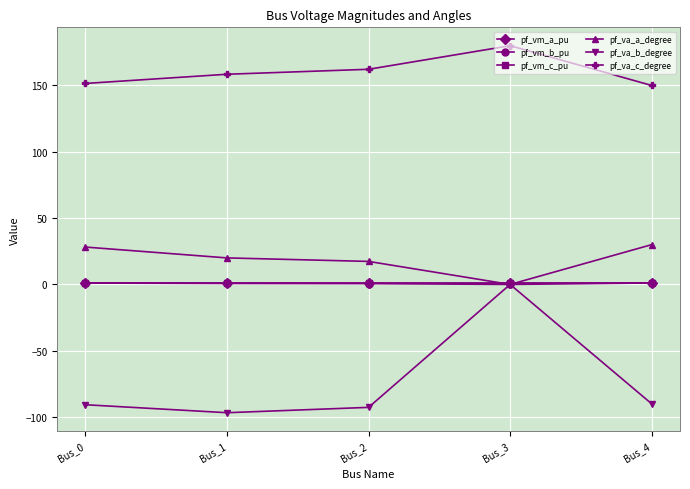

True or false: pf_va_c_degree and pf_vm_a_pu cross at least once.

False